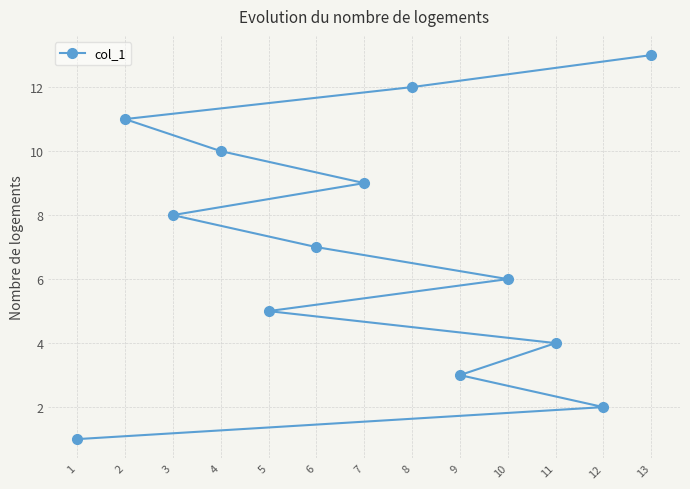

The value at 8 is 3. True or false?

False